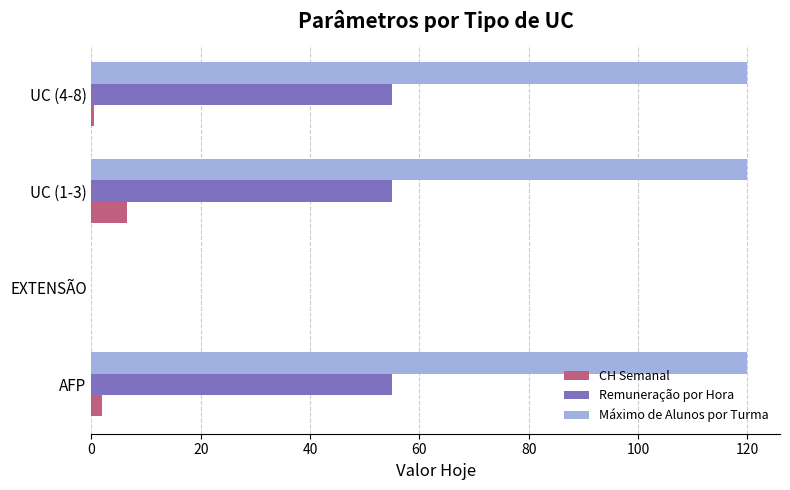

Which series changed the most between AFP and EXTENSÃO?

Máximo de Alunos por Turma